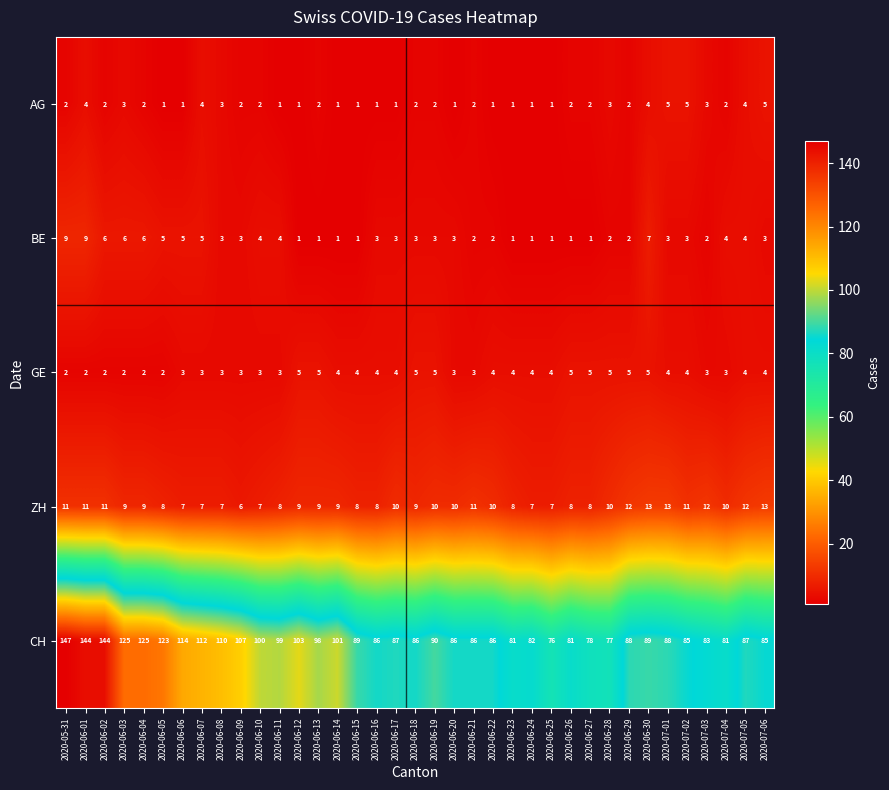

True or false: CH has a value of 86 at 2020-06-21.

True